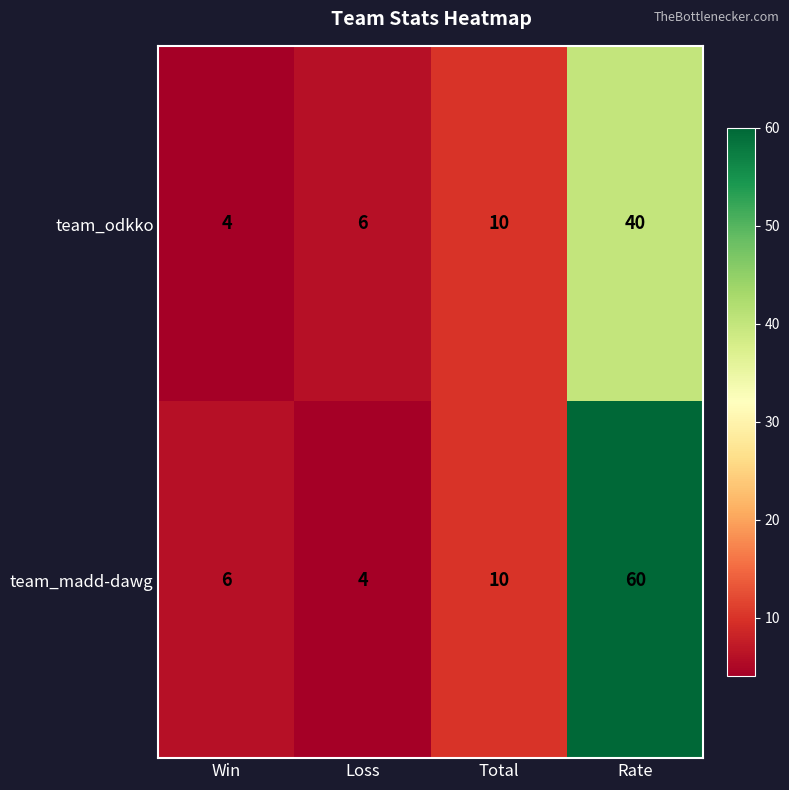

Reading left to right, what are all the values shown in this chart?

team_odkko: Win=4	Loss=6	Total=10	Rate=40
team_madd-dawg: Win=6	Loss=4	Total=10	Rate=60